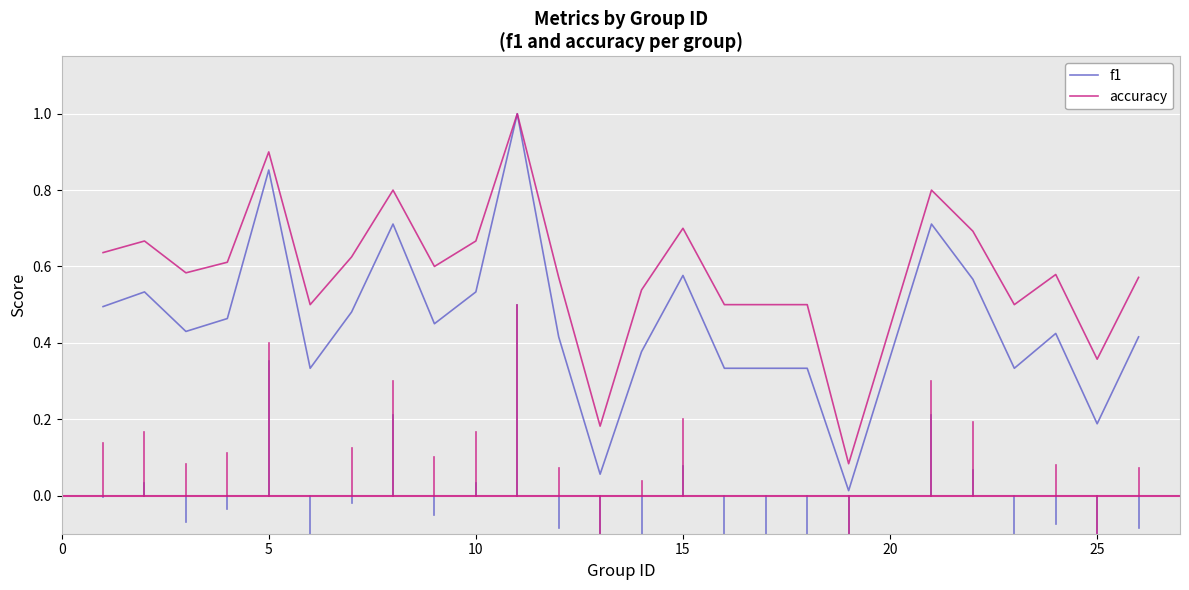

Which series has the largest total across all categories?

accuracy